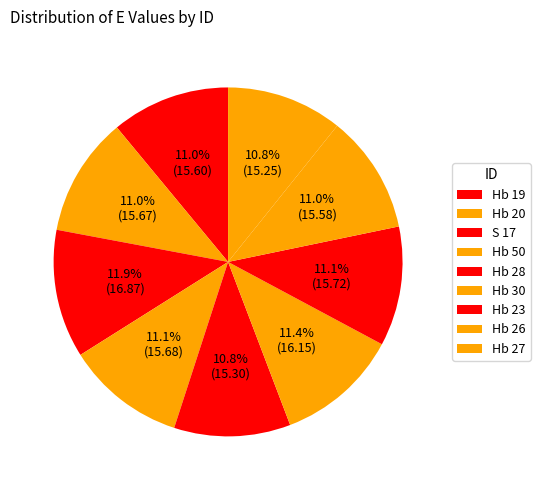

Between Hb 30 and Hb 28, which is larger?

Hb 30